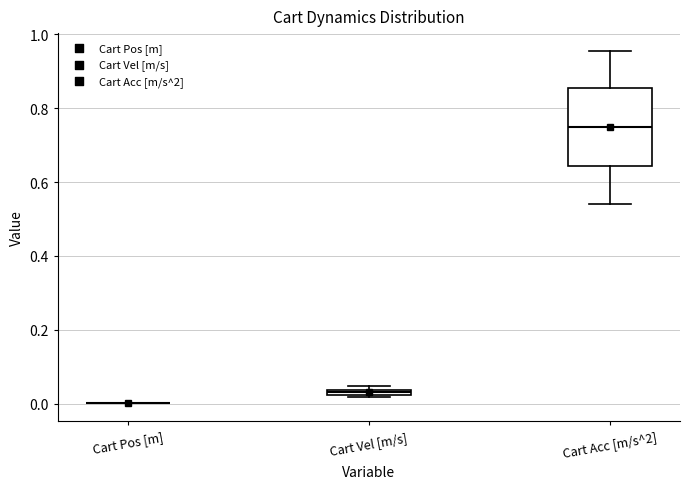

Which box is the tallest, from its lower edge to its upper edge?

Cart Acc [m/s^2]